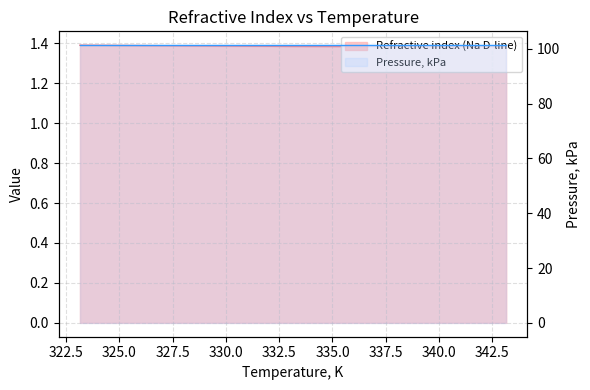

The value at 333.15 is 1.4. True or false?

True